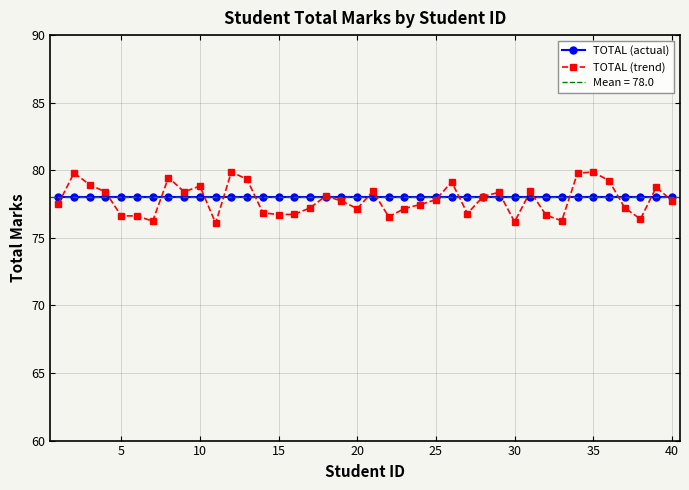

What is the minimum value for TOTAL (trend)?

76.1